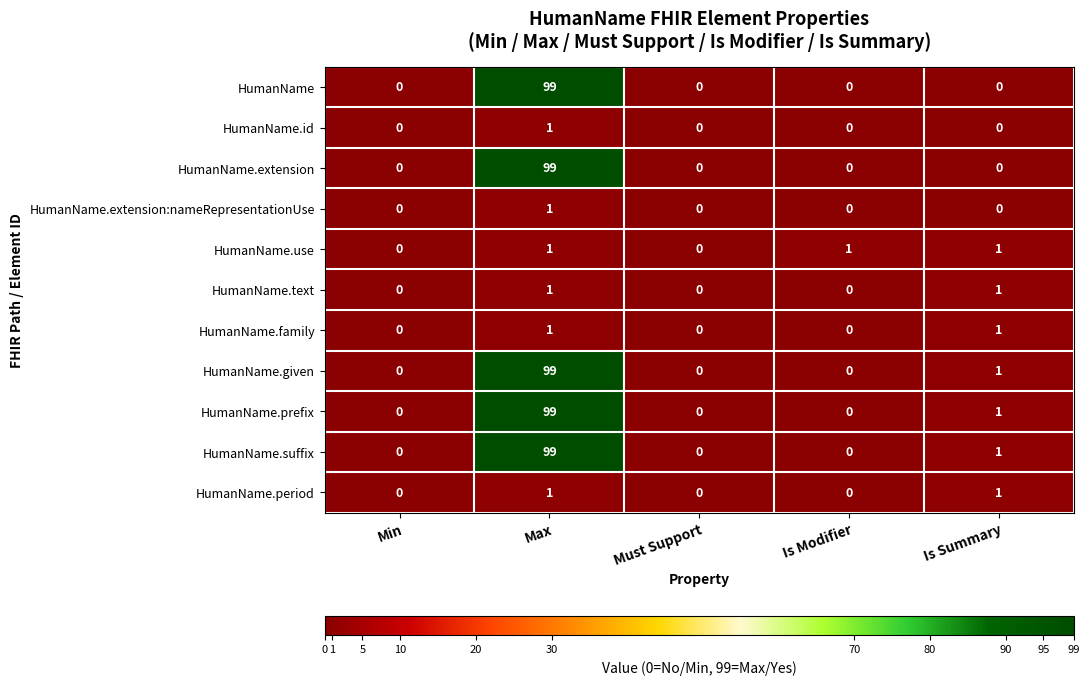

Which label corresponds to the largest value in the chart?

Max